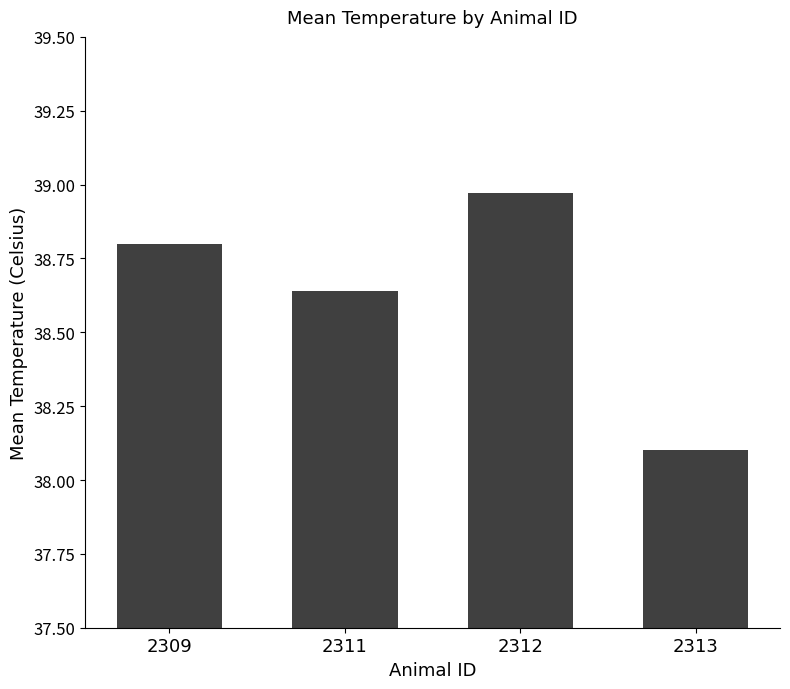

How many bars are there in total?

4